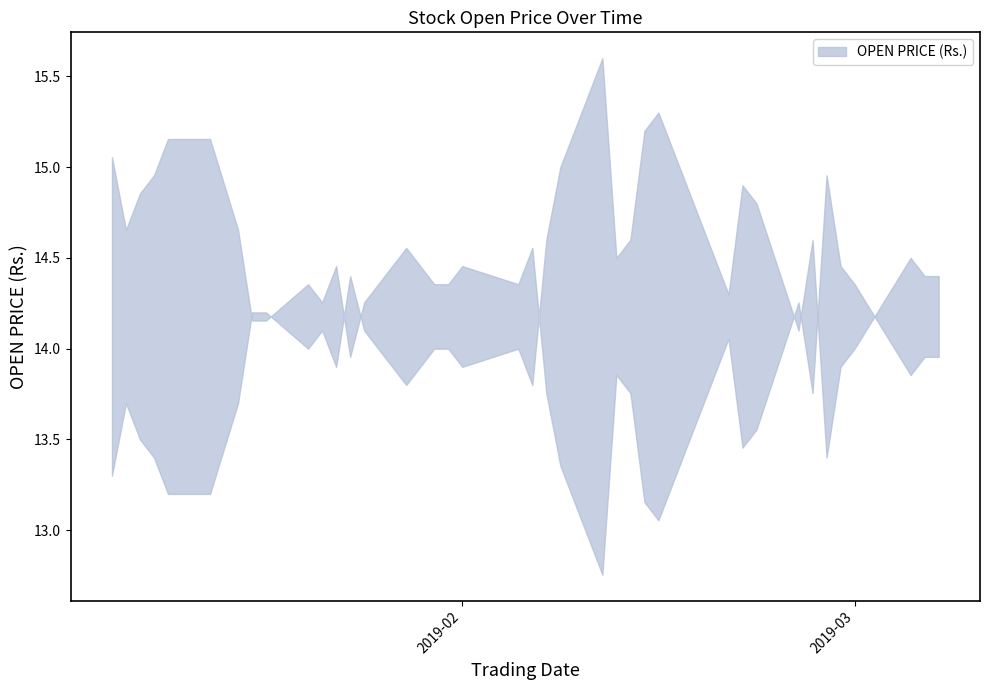

Count the number of values greater than 14.

21